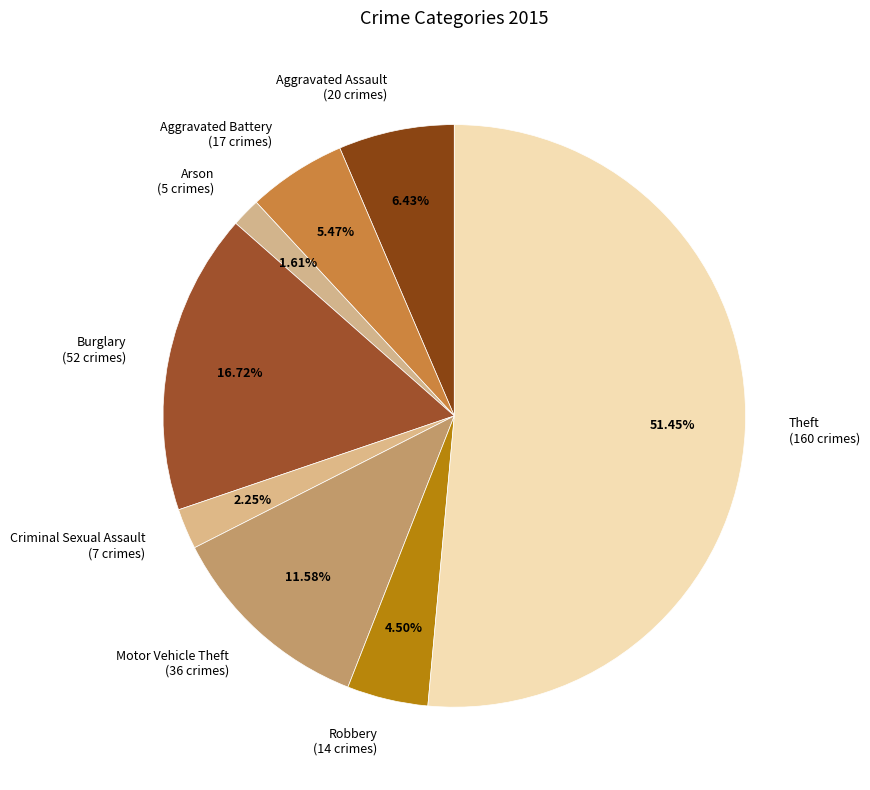

Between Motor Vehicle Theft and Theft, which is larger?

Theft